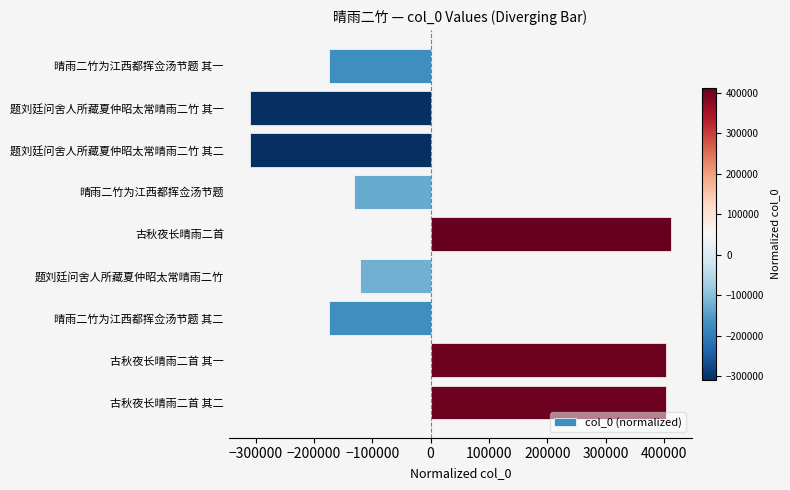

What is the minimum value shown in the chart?

-310032.9